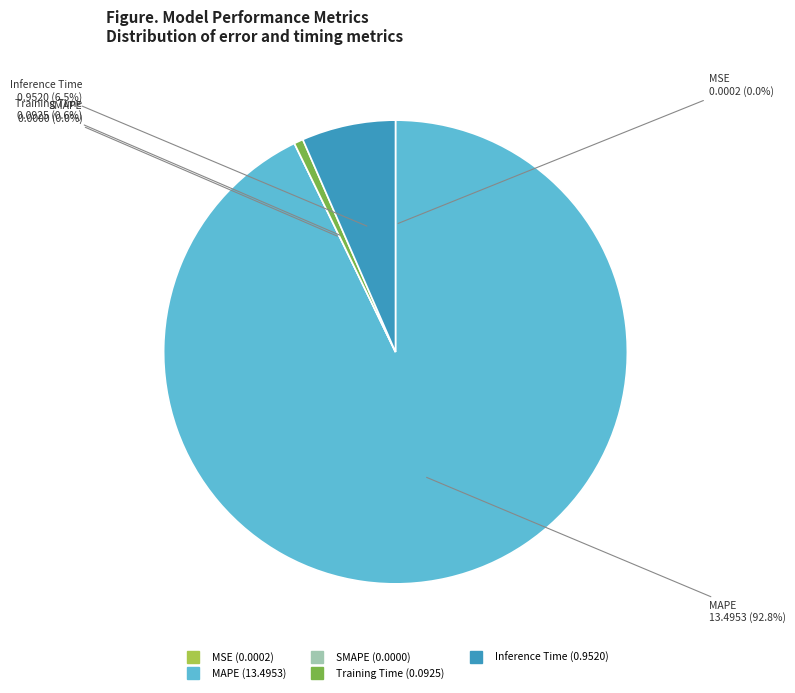

Between MAPE and Inference Time, which is larger?

MAPE